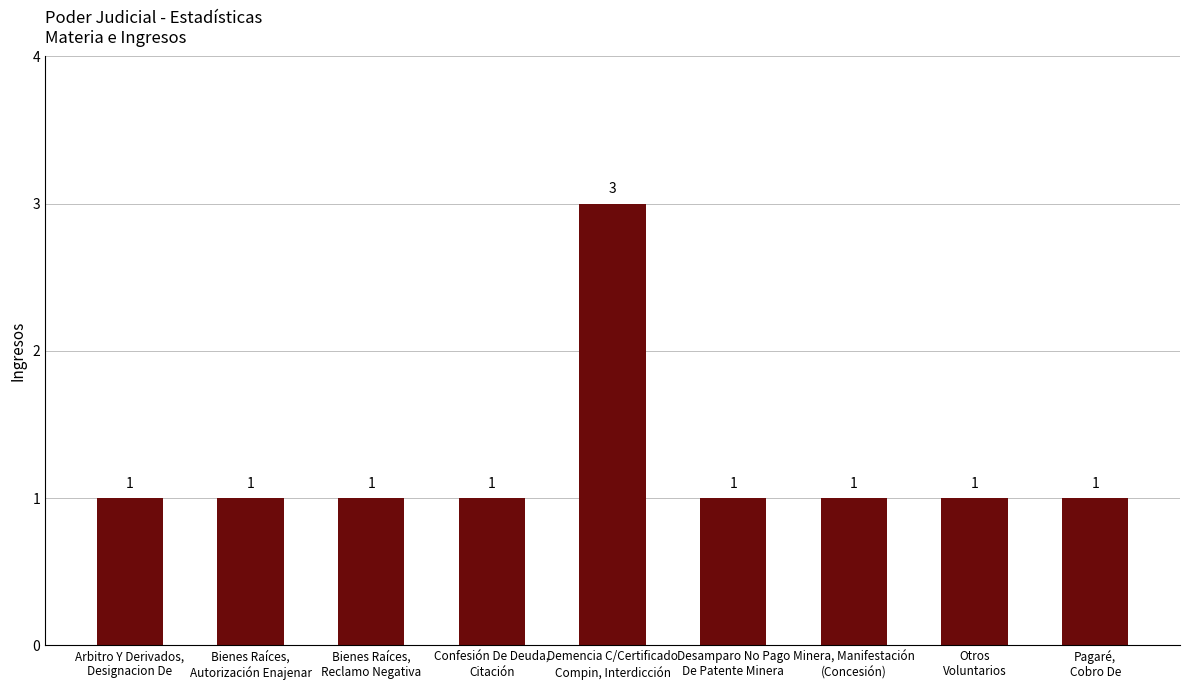

At which category does the chart reach its peak across all series?

Demencia C/Certificado
Compin, Interdicción